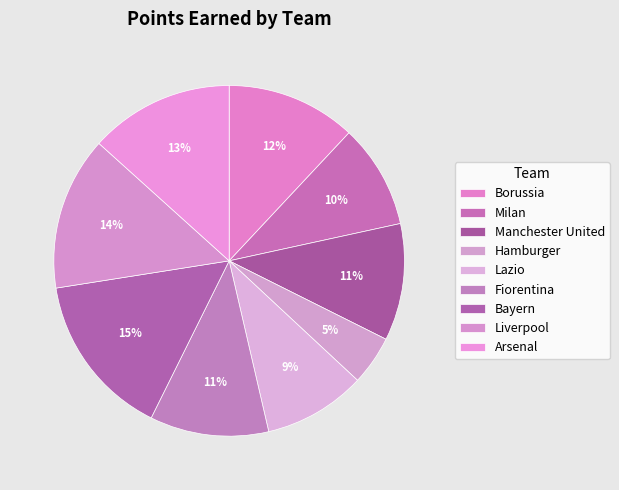

How many slices are in this pie chart?

9